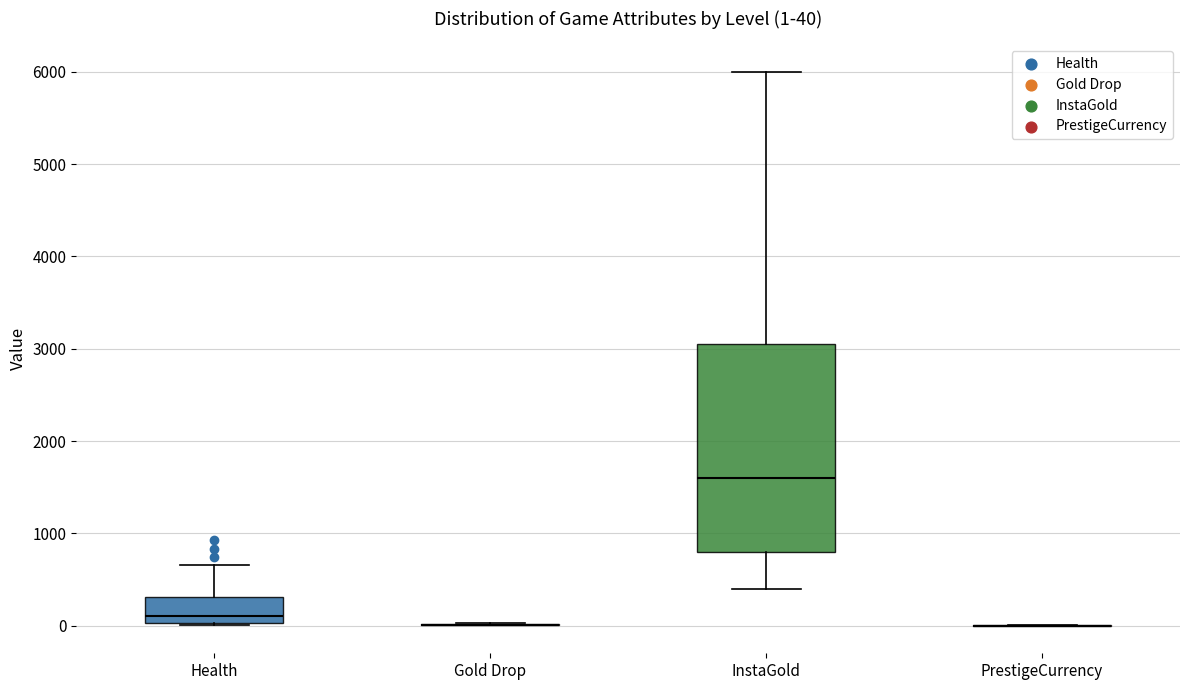

Which box is the tallest, from its lower edge to its upper edge?

InstaGold